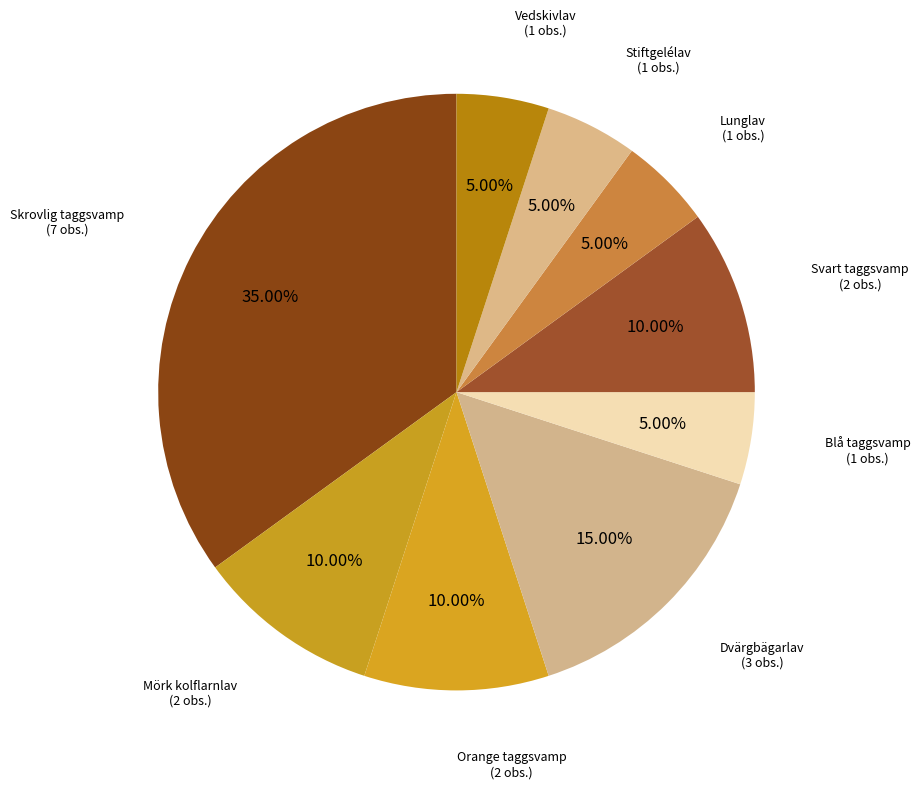

What is the largest slice in the pie chart?

Skrovlig taggsvamp